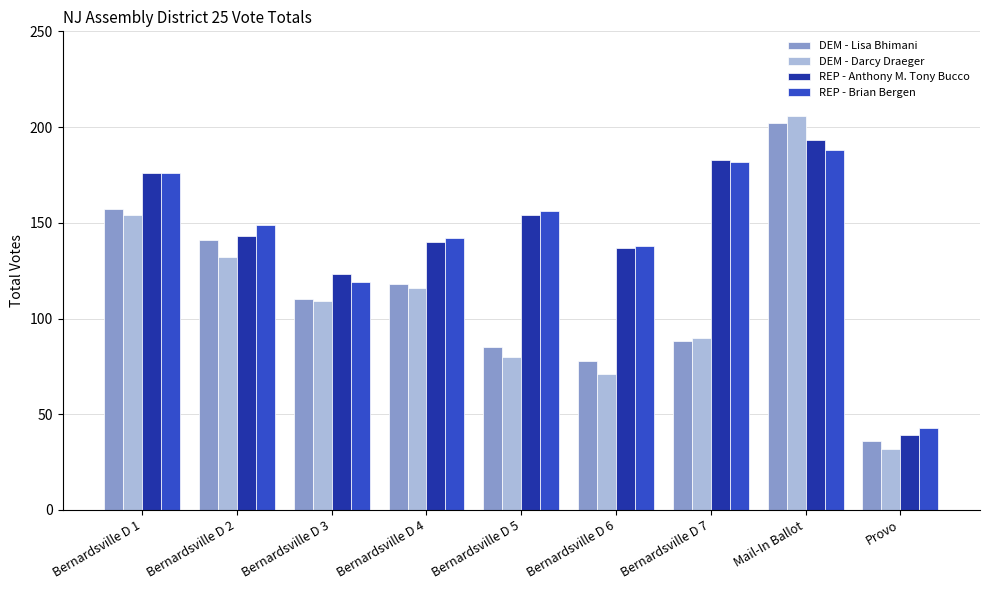

What is the total value across all series at Bernardsville D 2?

565